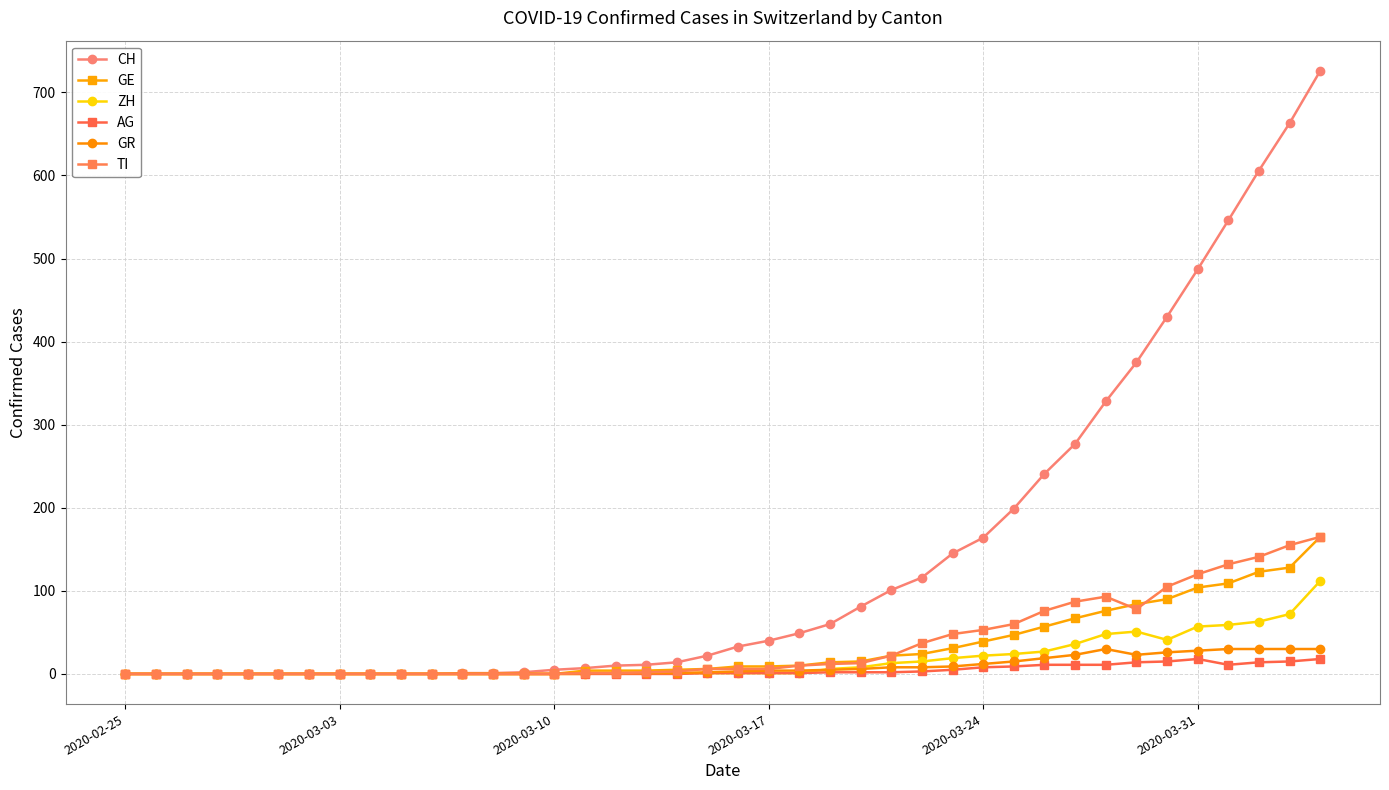

What is the value of the CH point at the 32nd from the left?

277